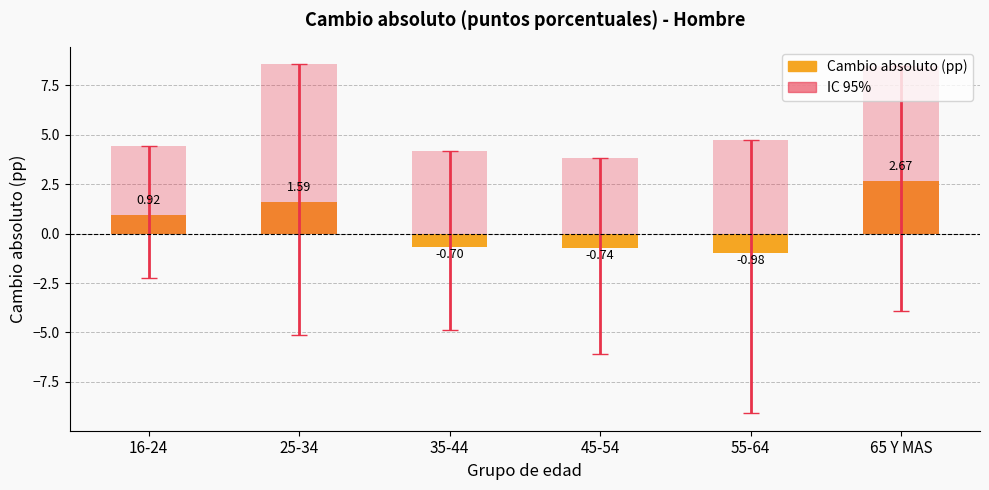

At which label does IC 95% superior first exceed 4?

16-24